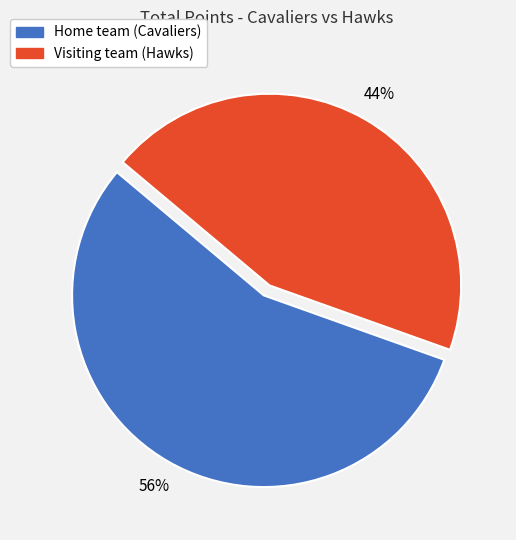

Approximately how many times larger is the value at Visiting team (Hawks) compared to Home team (Cavaliers)?

0.8